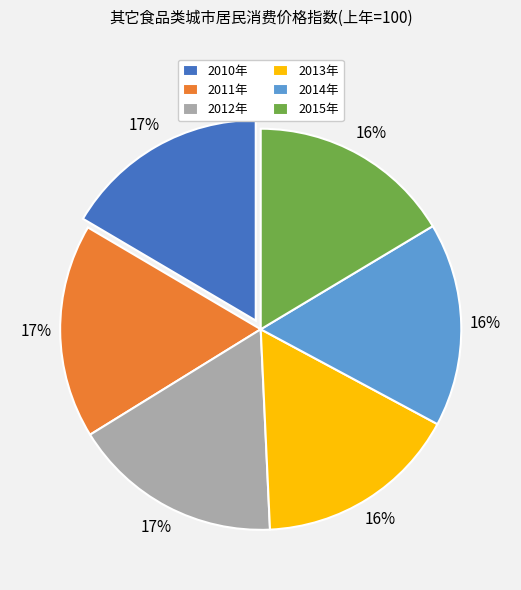

To the nearest percent, what percentage of the pie is 2011年?

17%